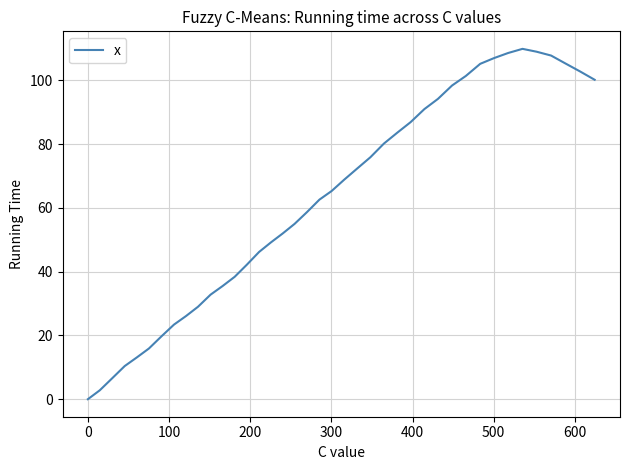

How many interior local peaks (higher than both neighbors) does the data have?

1